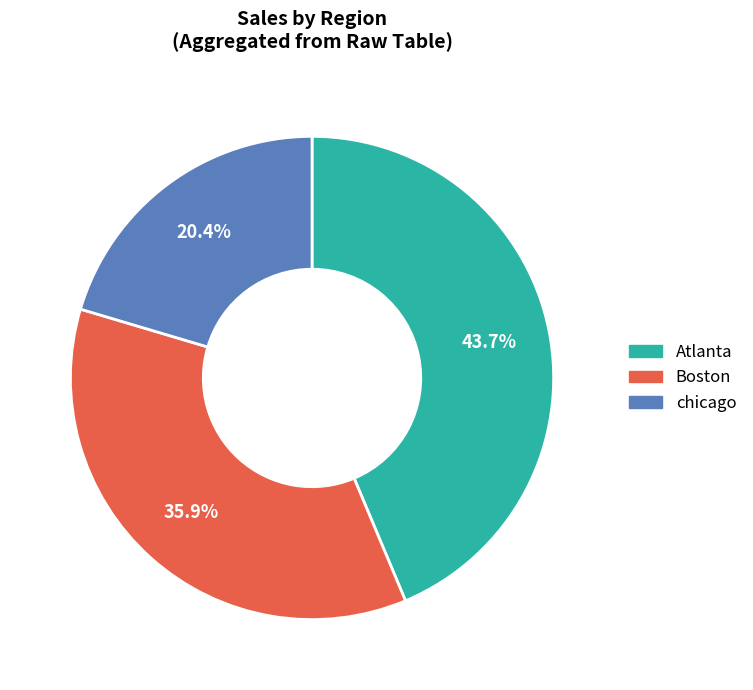

What percentage is NOT represented by Boston?

64.1%